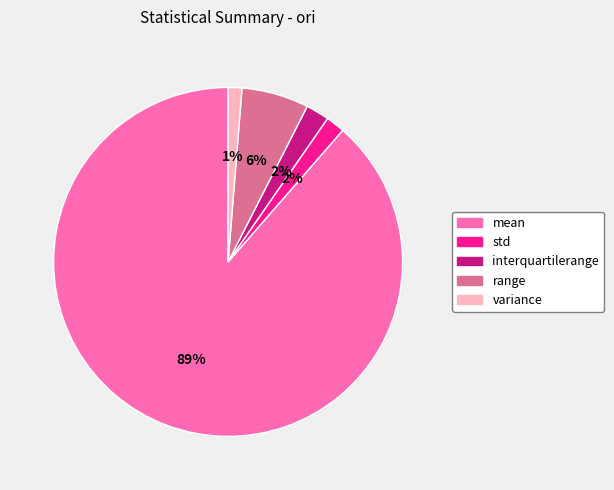

Which has a higher value, mean or std?

mean